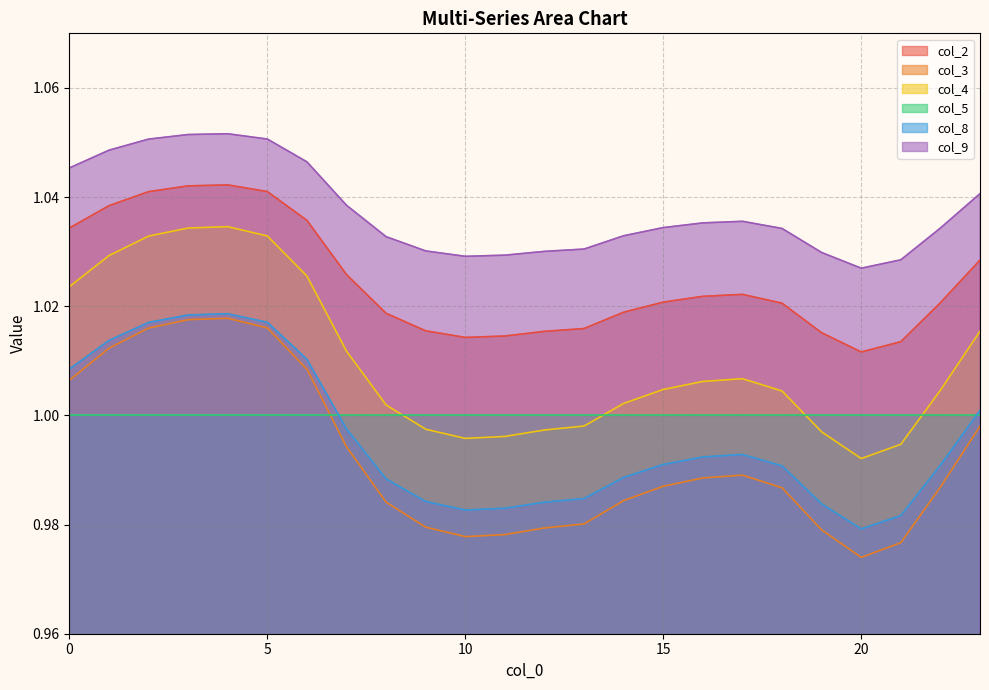

What is the difference between the highest and lowest values at 21?

0.1